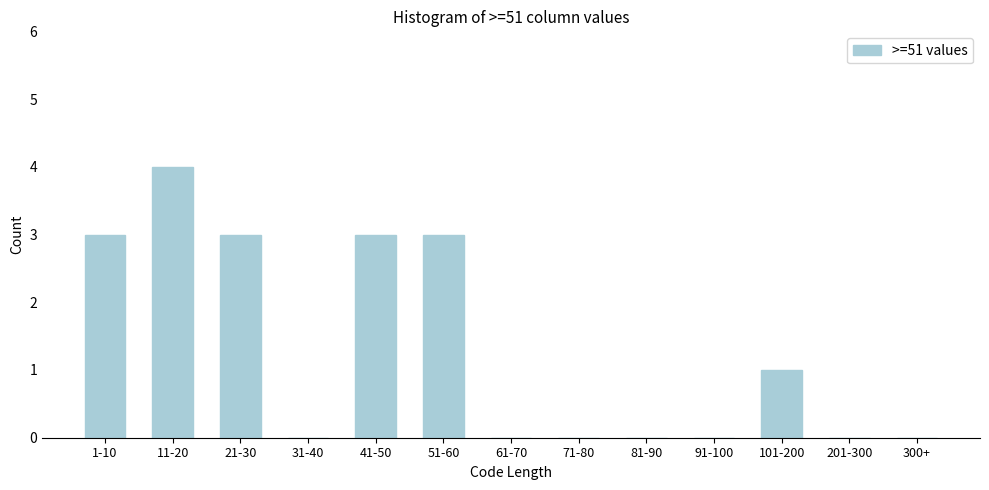

Reading left to right, what are all the values shown in this chart?

1-10=3	11-20=4	21-30=3	31-40=0	41-50=3	51-60=3	61-70=0	71-80=0	81-90=0	91-100=0	101-200=1	201-300=0	300+=0